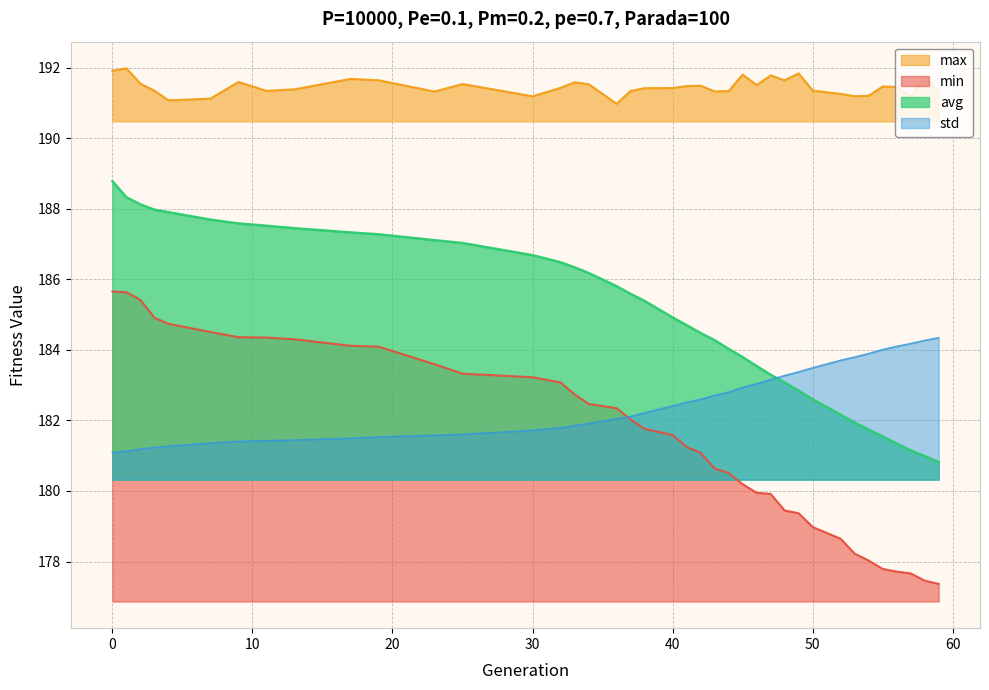

Where is the first local maximum for max?

1